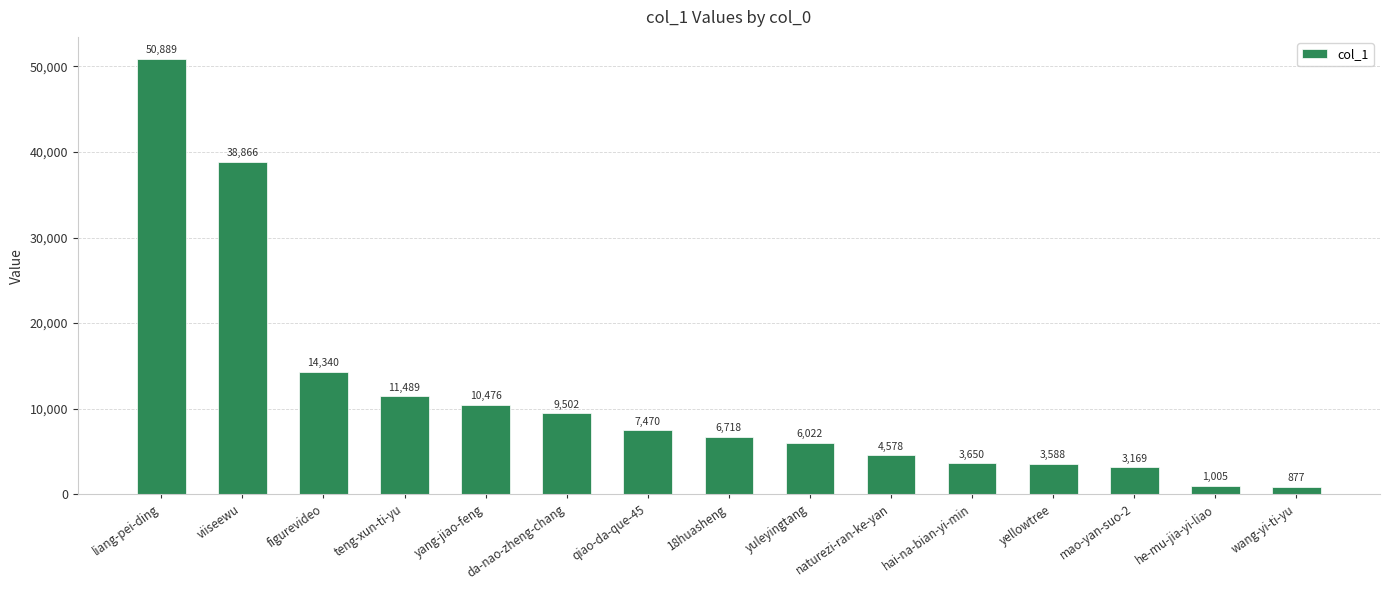

What is the sum of the values at qiao-da-que-45 and 18huasheng?

14188